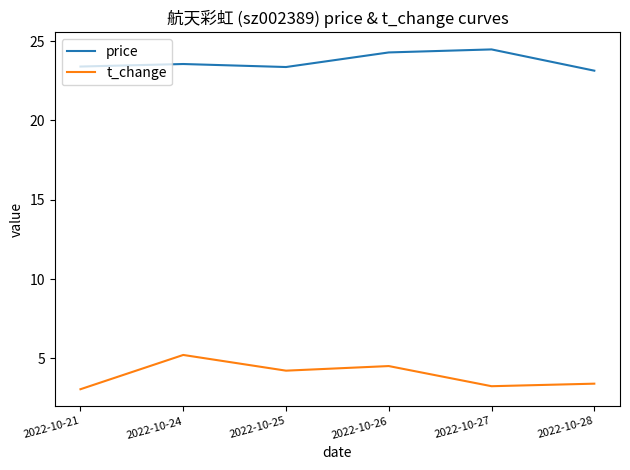

Where is the first local minimum for price?

2022-10-25